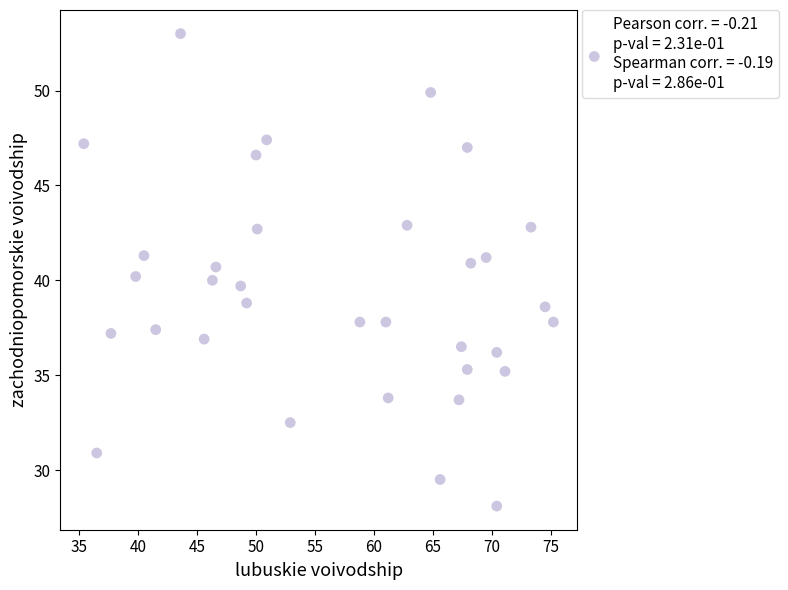

What is the range of Y values (max minus min)?

24.9